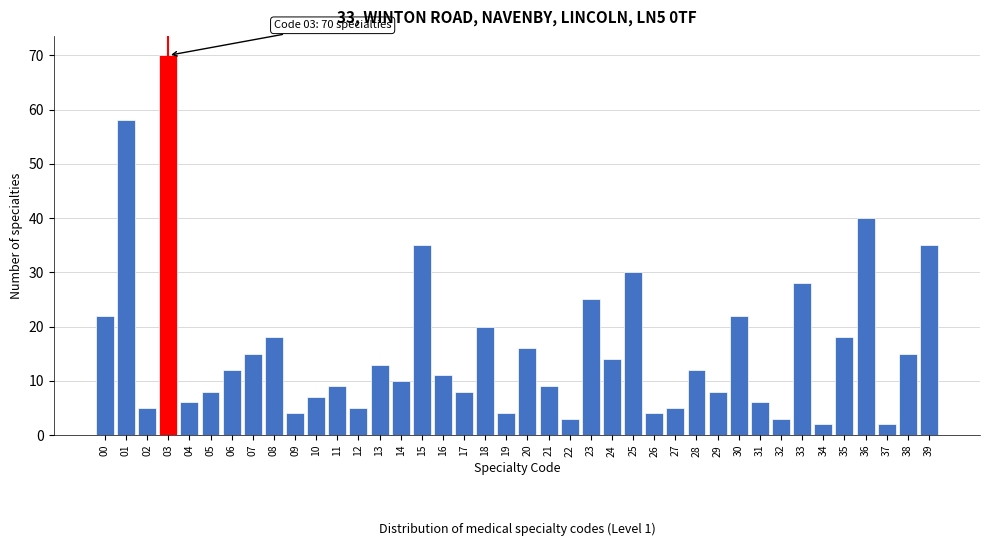

What is the change in value from 12 to 36?

+35